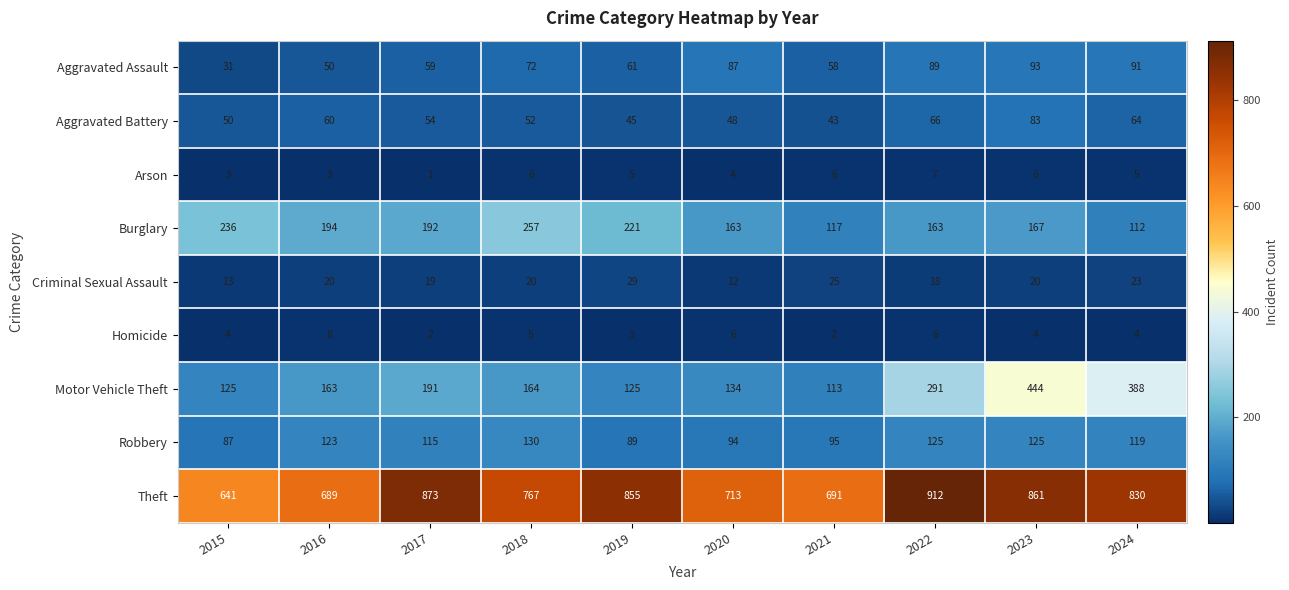

Where does the Robbery series first go above 119?

2016